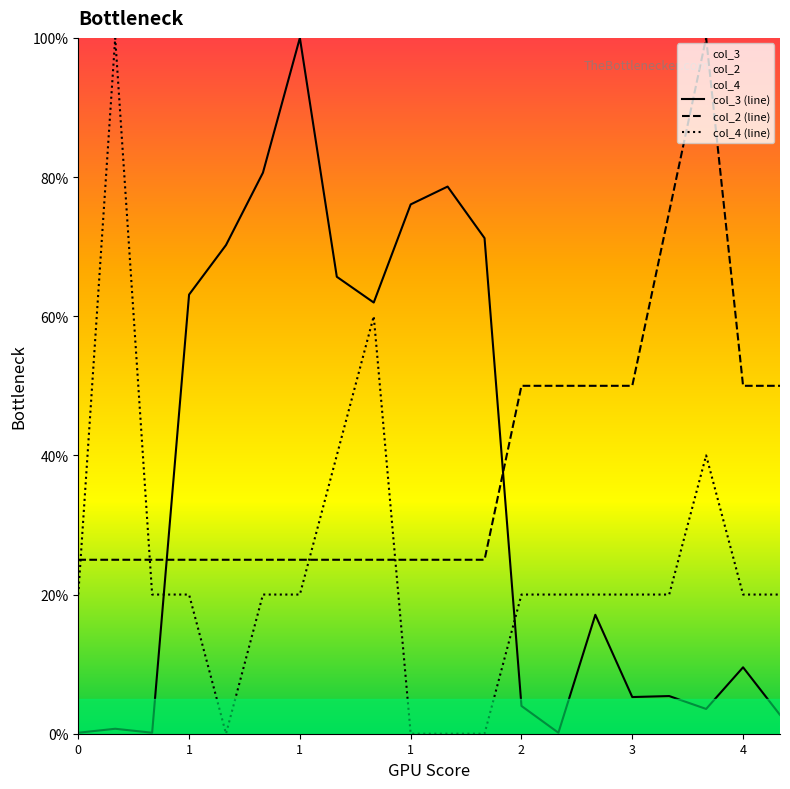

Where is col_4 (line) nearest to the value 50?

7